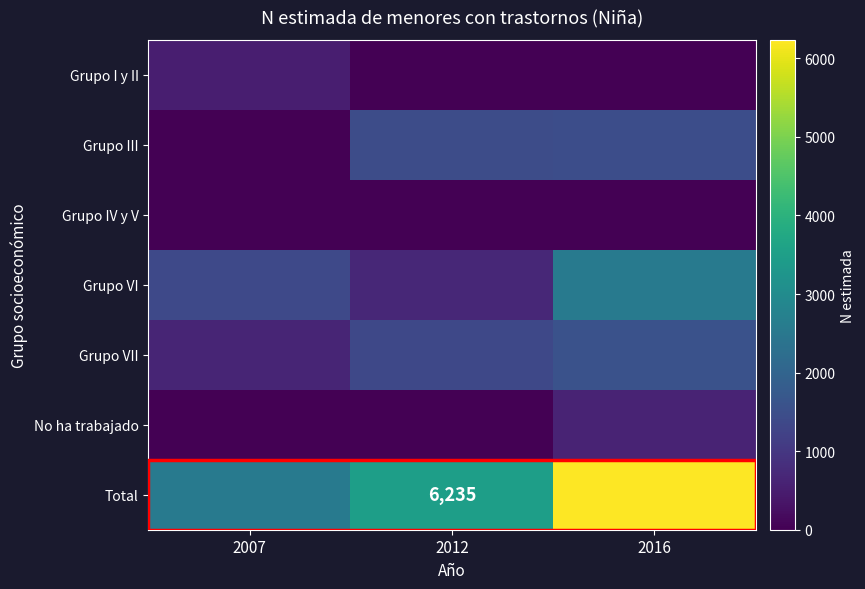

The value of Grupo VII at 2007 is 654. True or false?

True